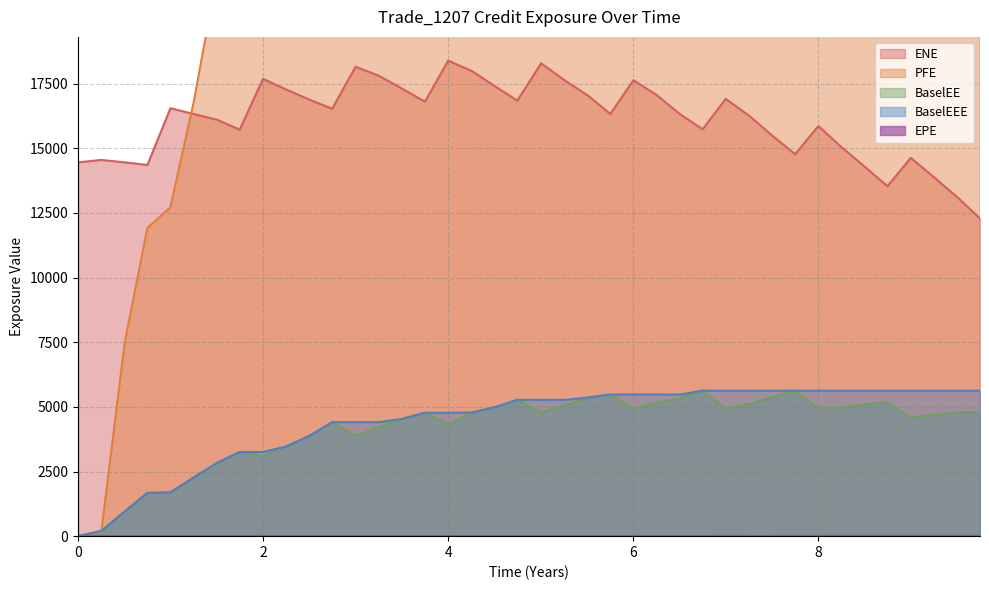

True or false: ENE and BaselEE intersect in this chart.

False